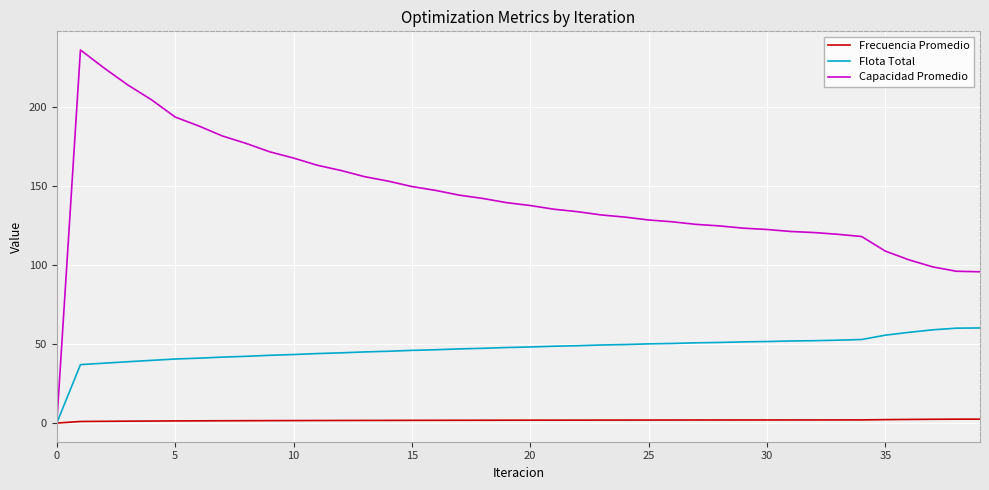

Which series has the widest spread of values?

Capacidad Promedio